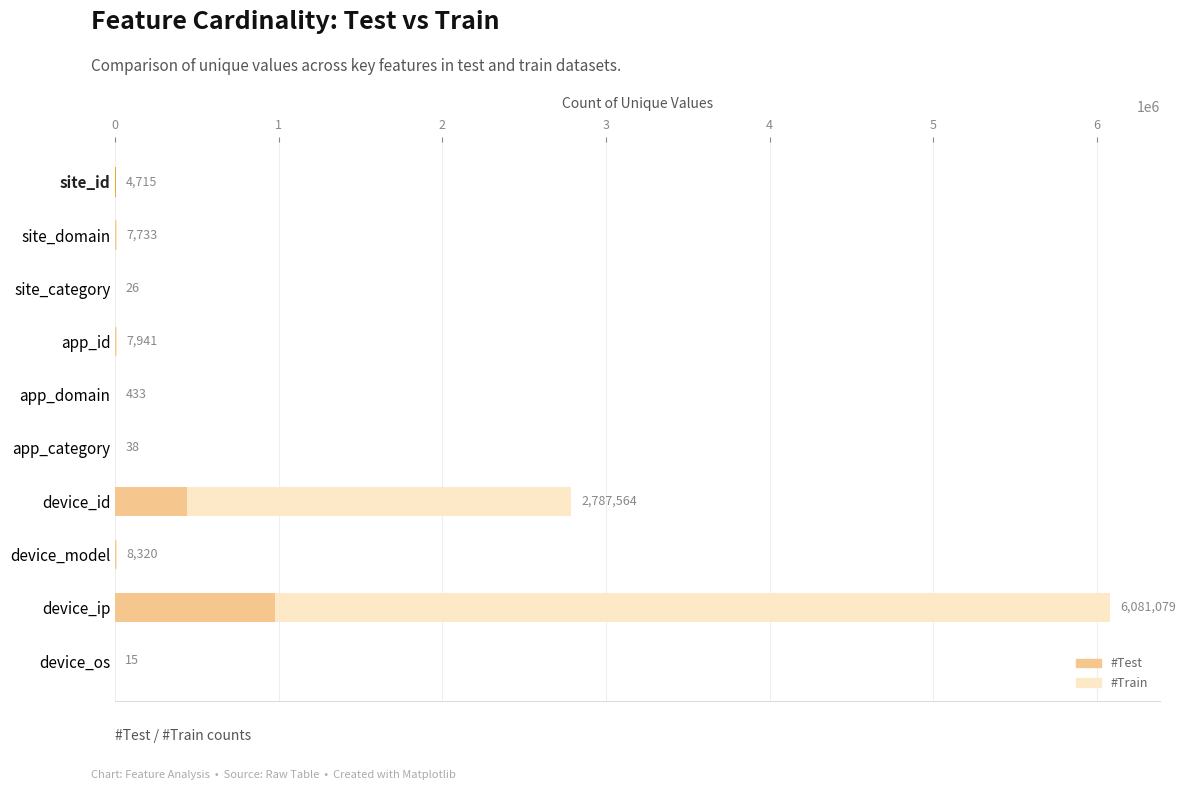

How many groups of bars are there?

10